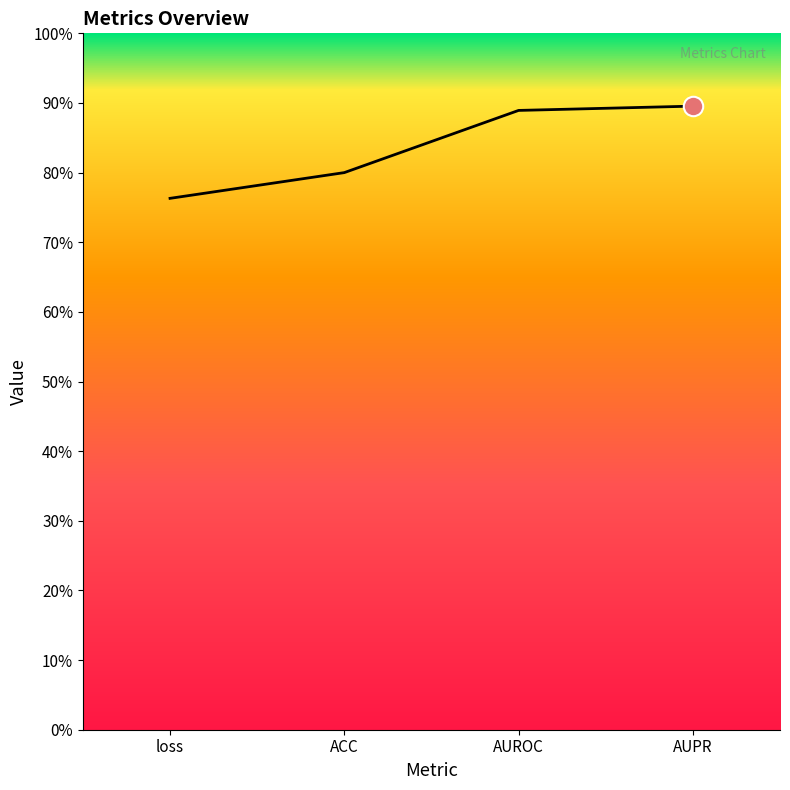

Reading left to right, what are all the values shown in this chart?

0.8	0.8	0.9	0.9